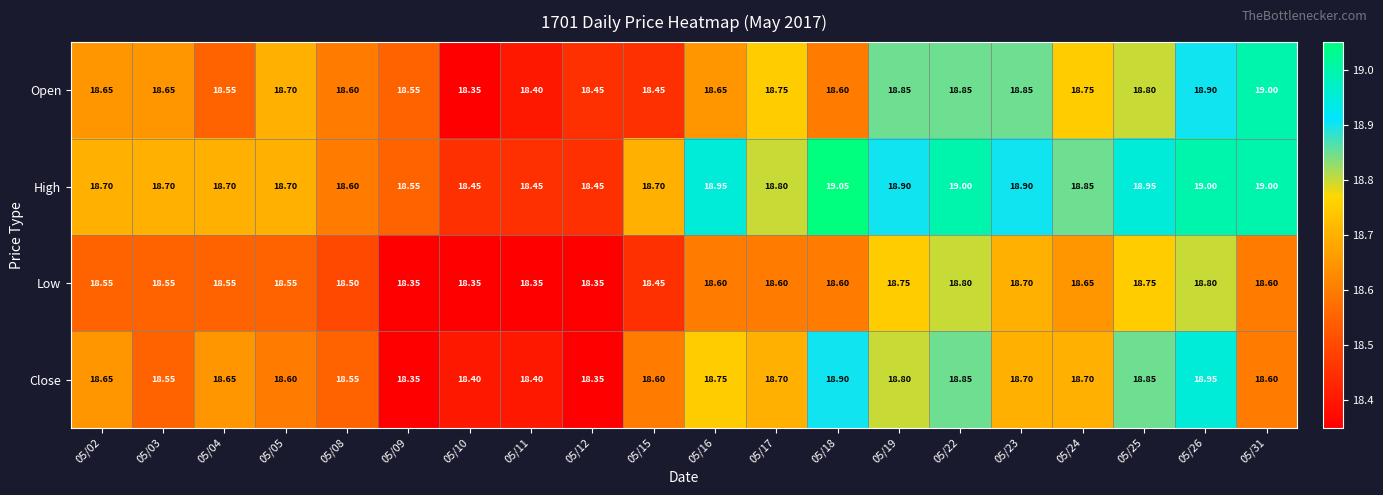

Which series has the widest spread of values?

Open